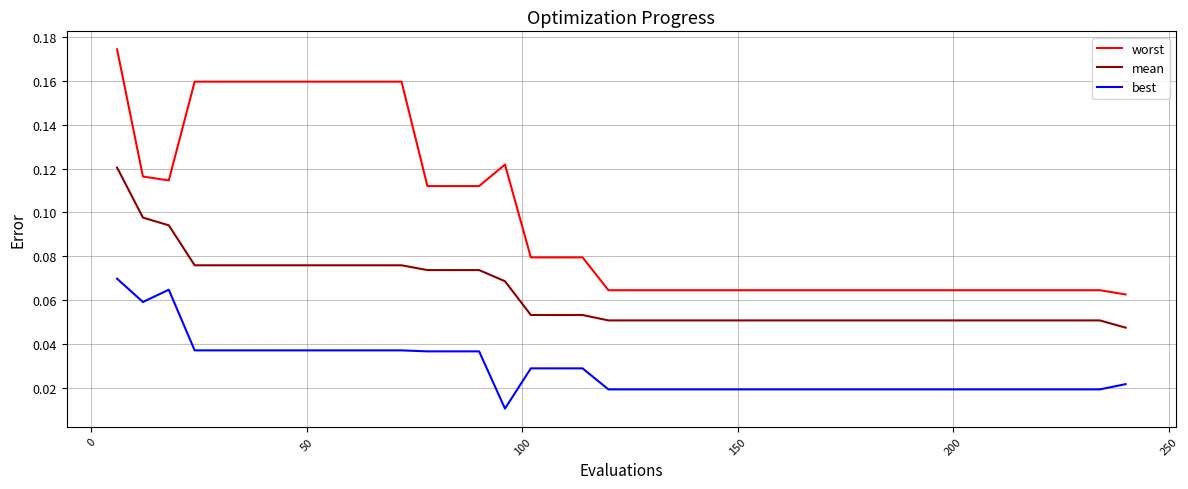

List the series in order of their overall mean, lowest first.

best, mean, worst